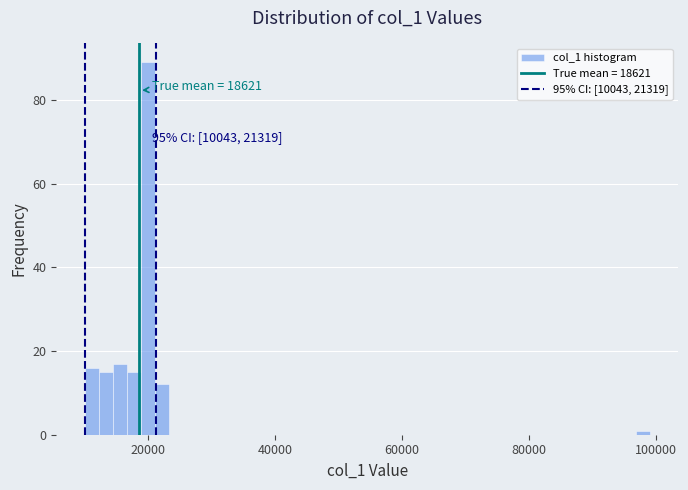

Around what value on the x-axis is the tallest bar? Give the approximate position of its centre, as read against the axis.

20000